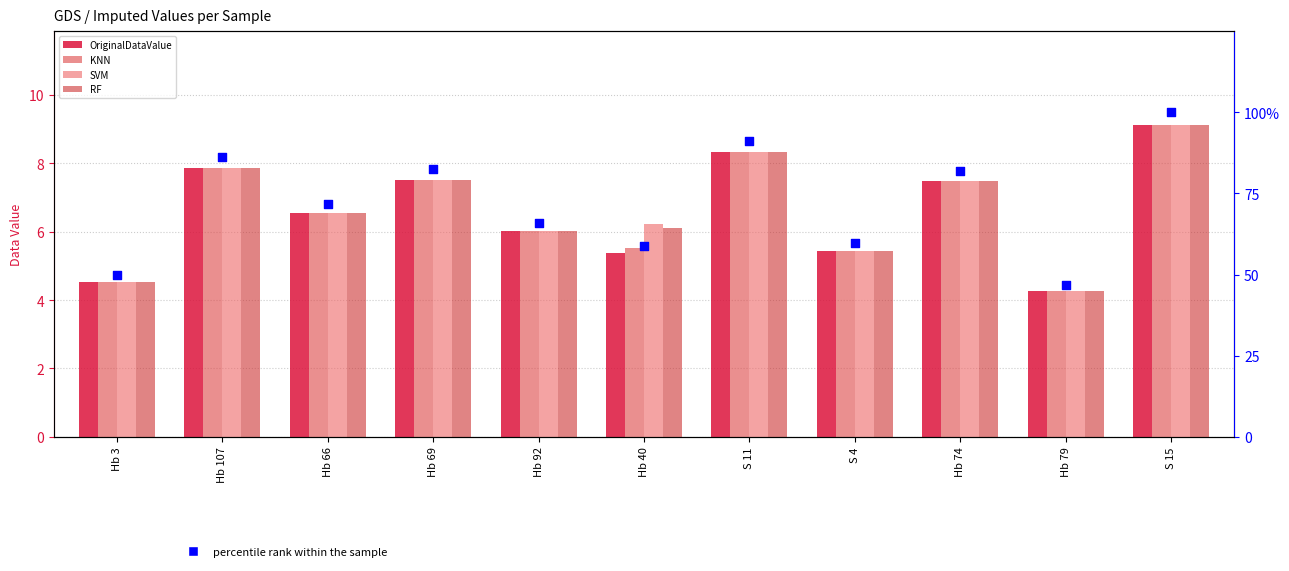

What is the total value across all series at Hb 74?

112.0